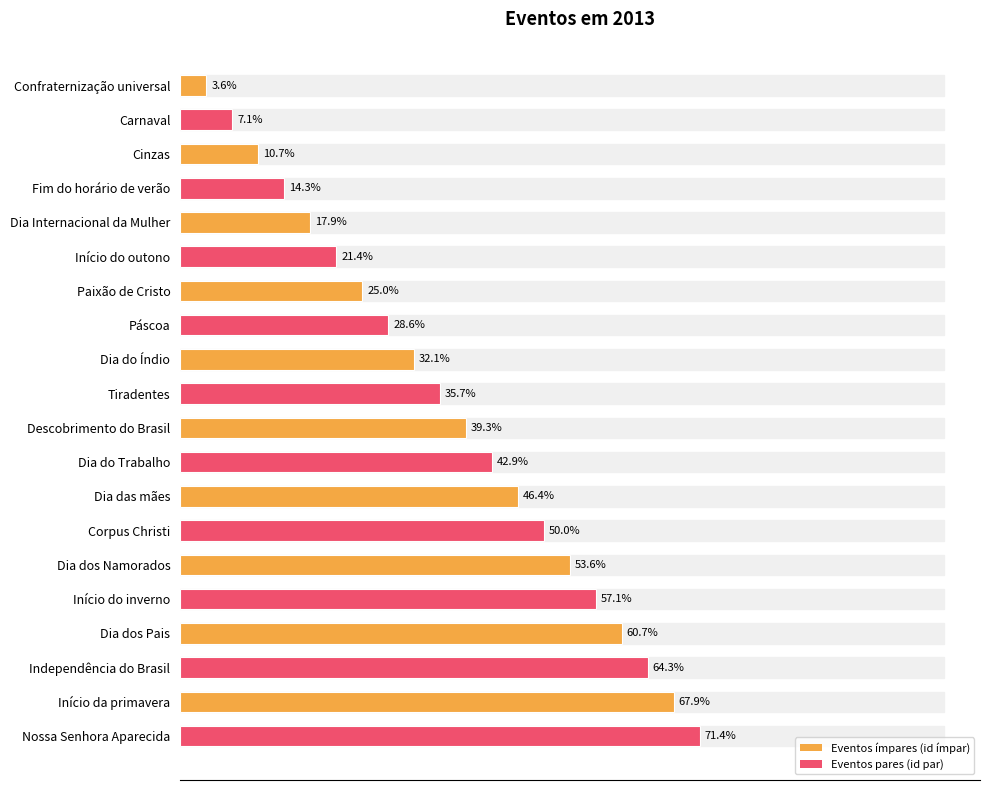

Does the chart contain any negative values?

No